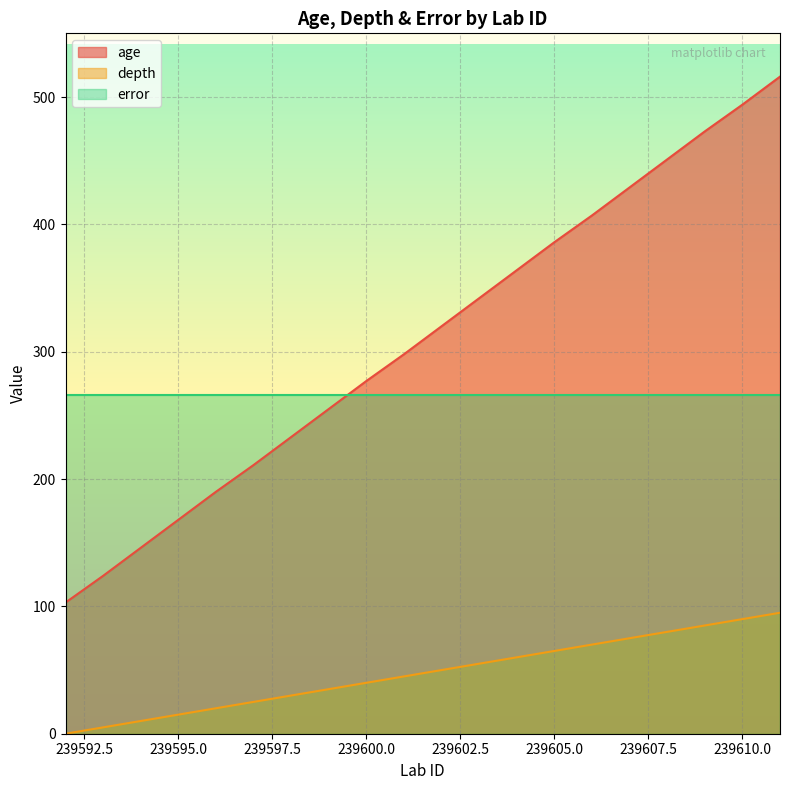

List the series in order of their overall mean, lowest first.

depth, error, age